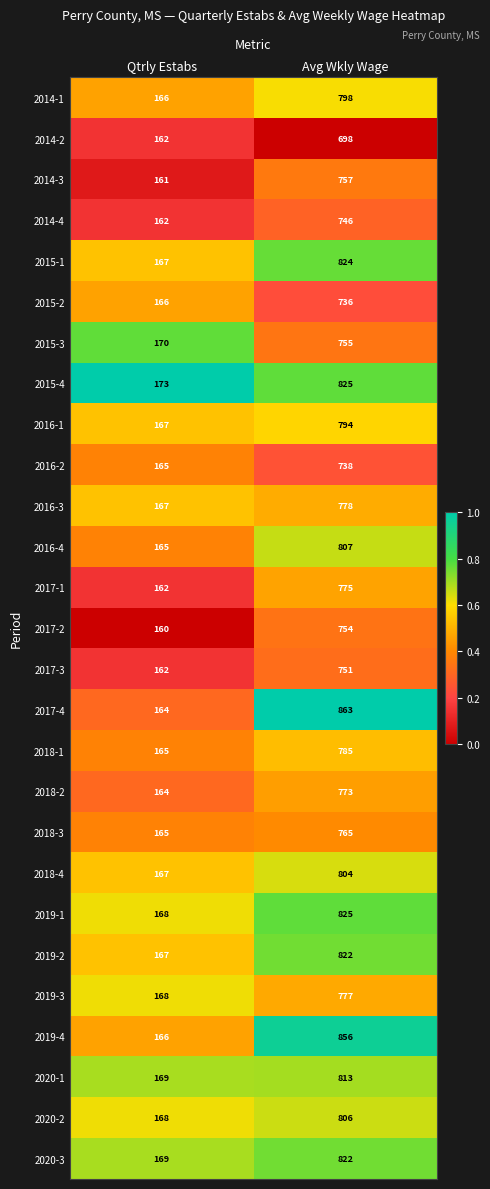

What is the difference between the 2015-3 values at Qtrly Estabs and Avg Wkly Wage?

585